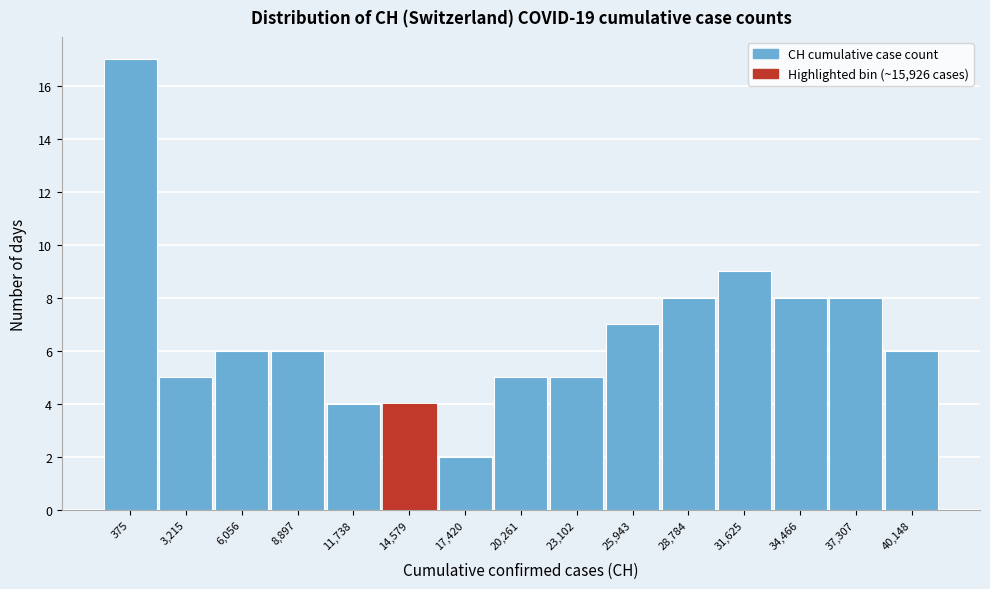

Reading left to right, what are all the values shown in this chart?

17	5	6	6	4	4	2	5	5	7	8	9	8	8	6